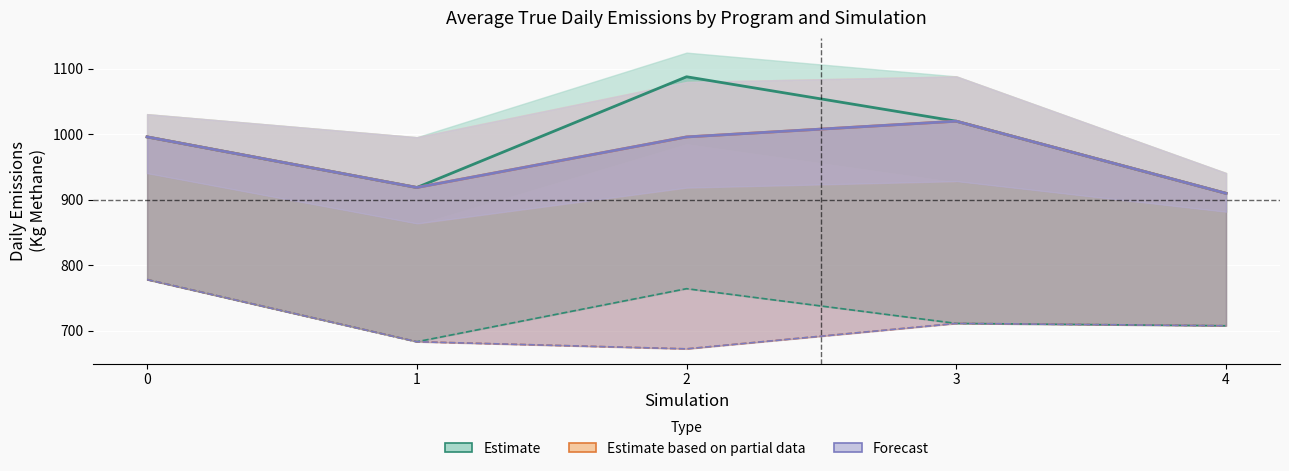

What is the value of the Estimate based on partial data (P_aircraft Avg Emissions) point at the 2nd from the left?

918.8